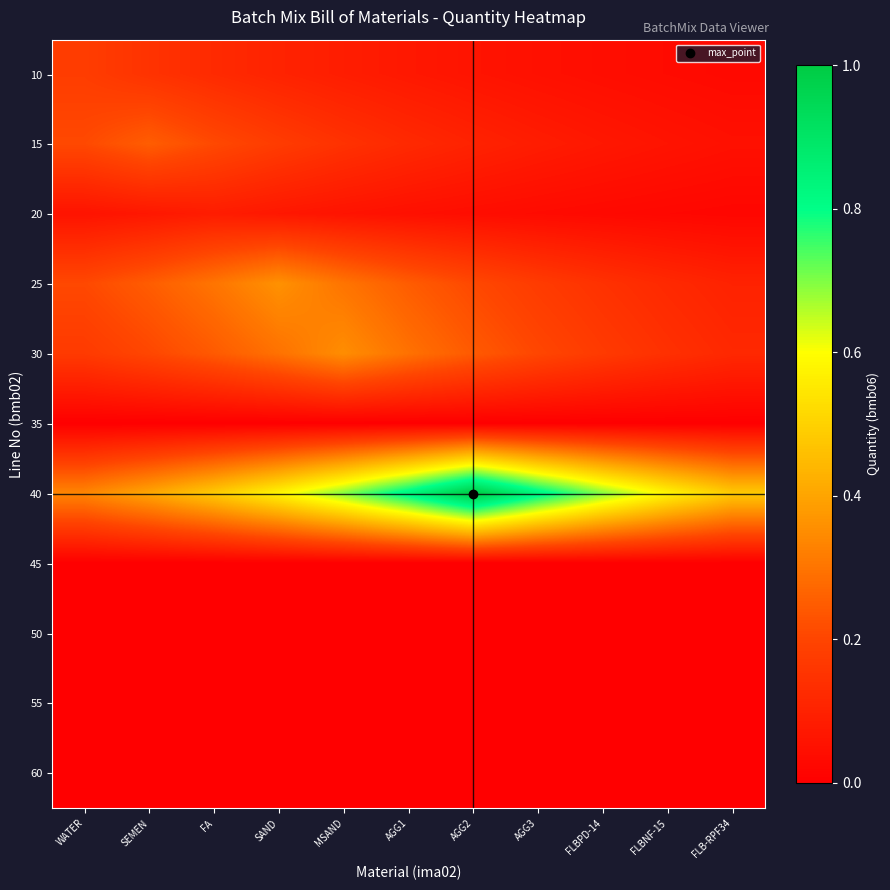

Which series has the largest range (max minus min)?

40